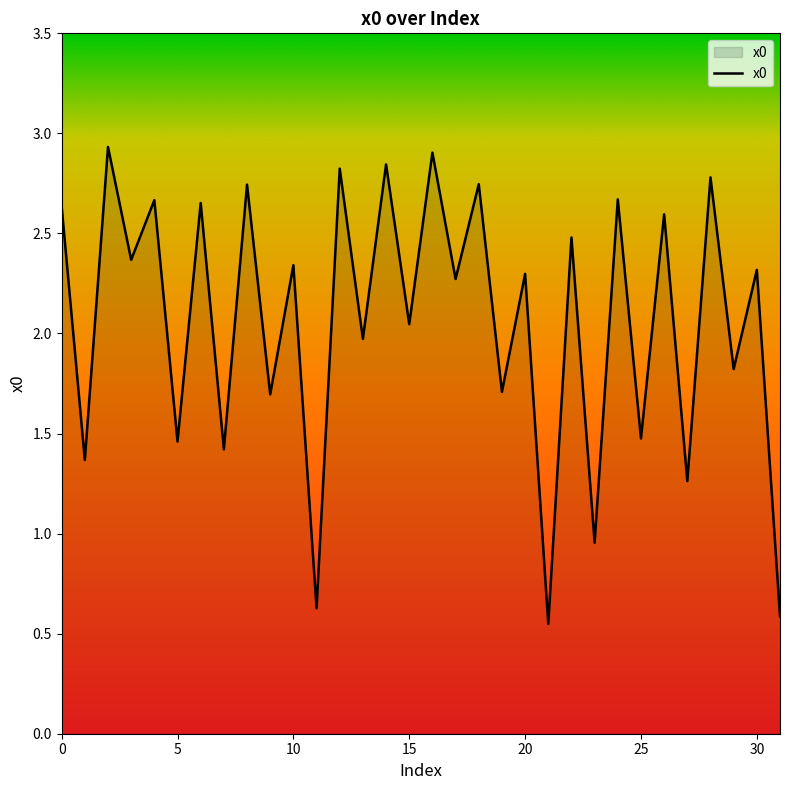

Does the chart display data point markers on the line(s)?

No